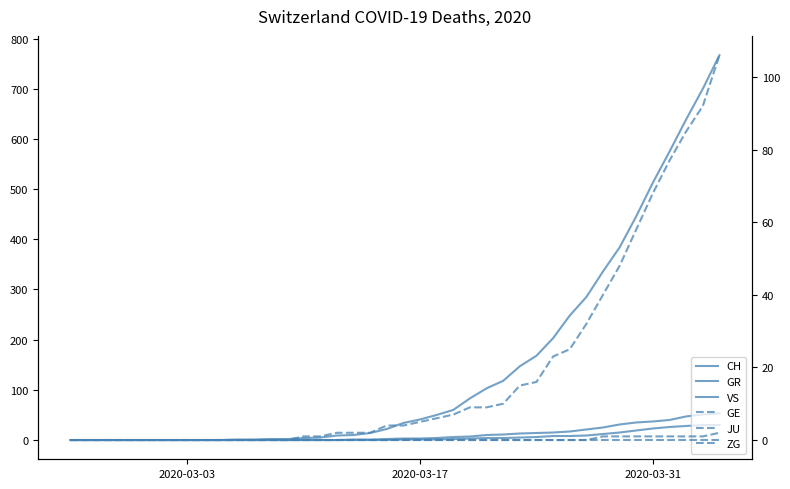

What is the difference between the second highest and second lowest values in the VS series?

51